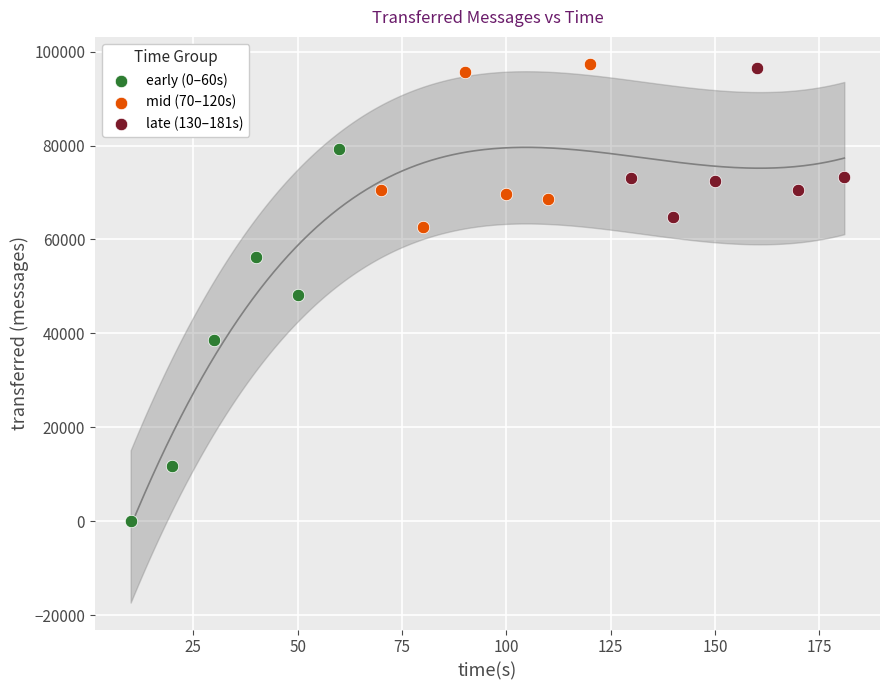

Which series has the widest spread of Y values?

early (0–60s)